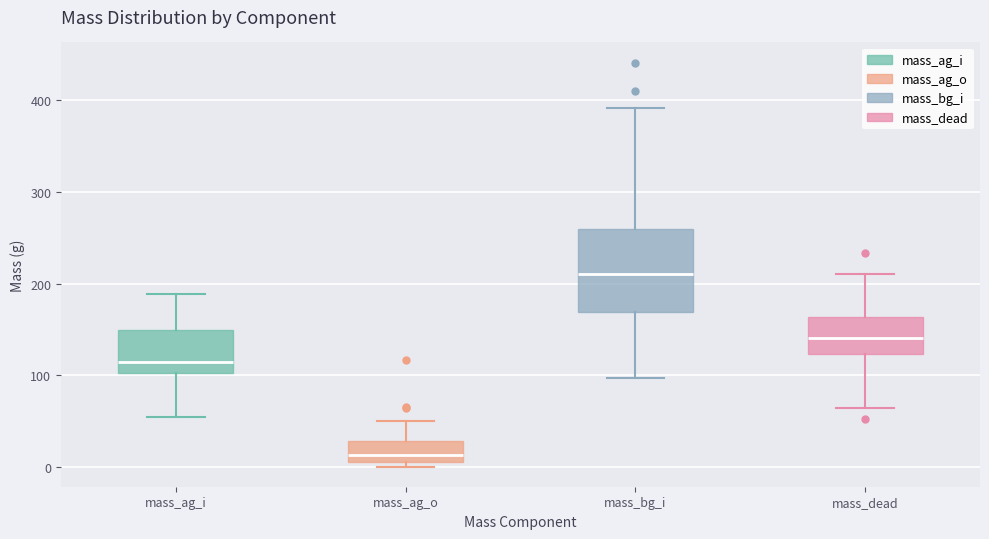

Which box's median line is the highest?

mass_bg_i